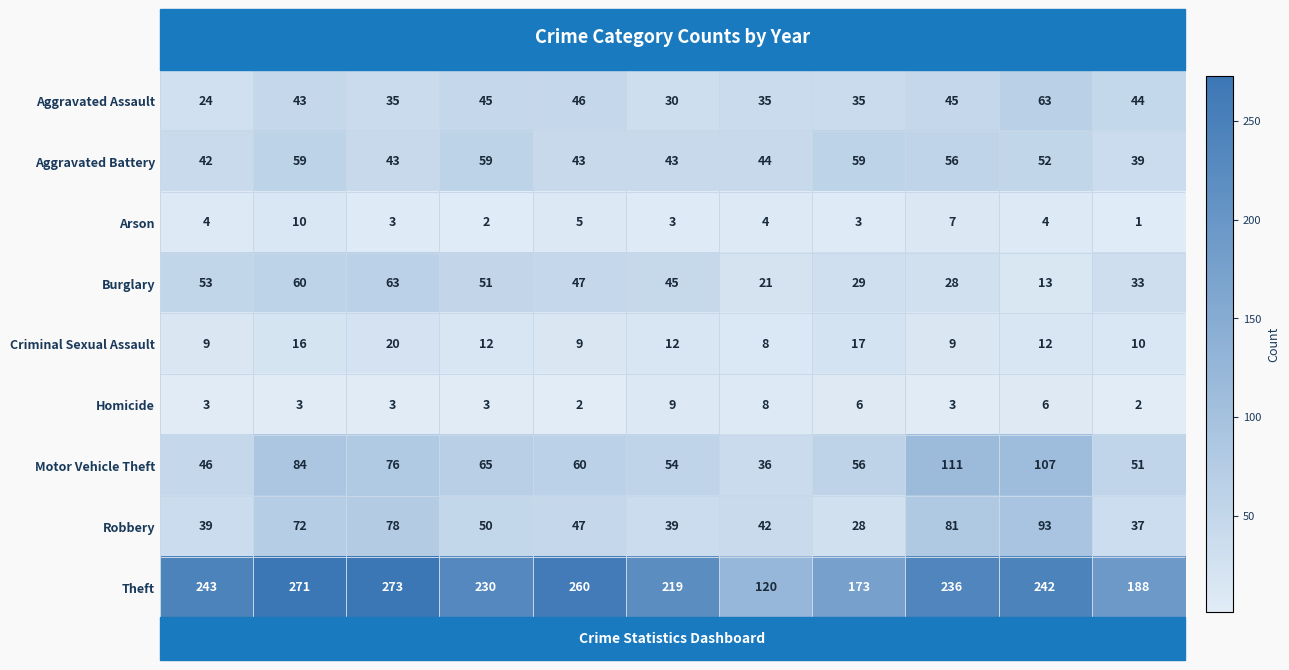

Where does the Theft series first go above 236?

2015